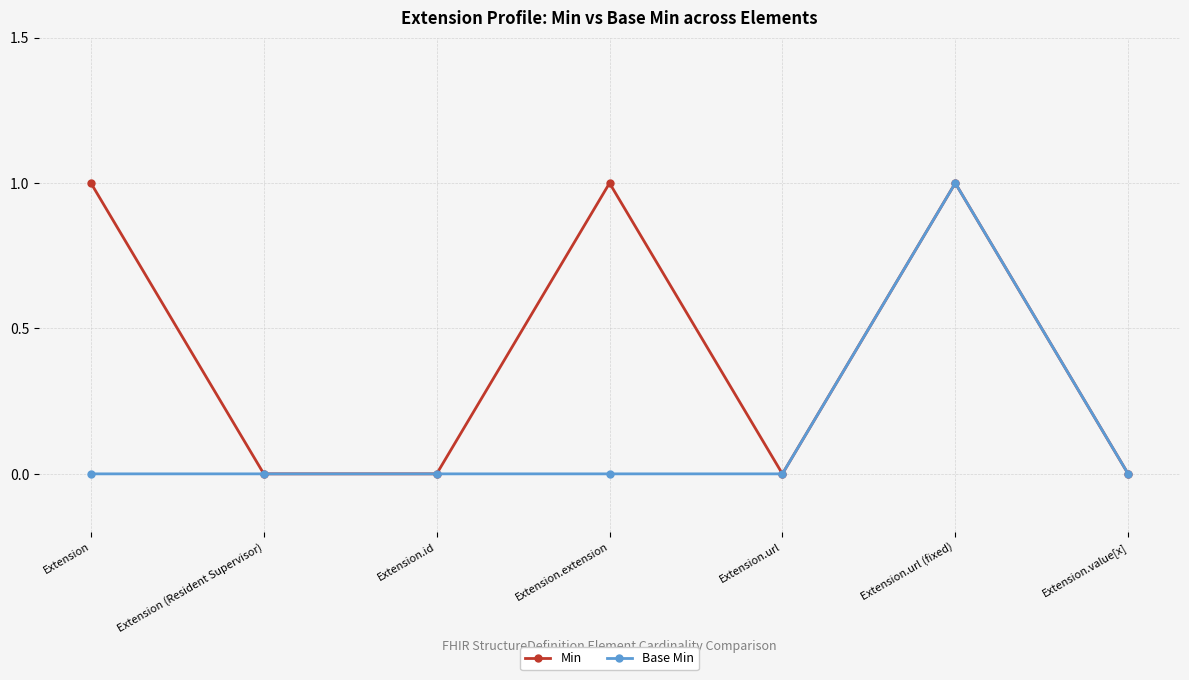

Where is the first local maximum for Min?

Extension.extension